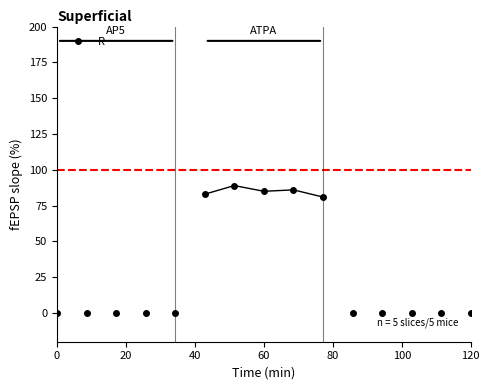

What is the maximum value shown in the chart?

89